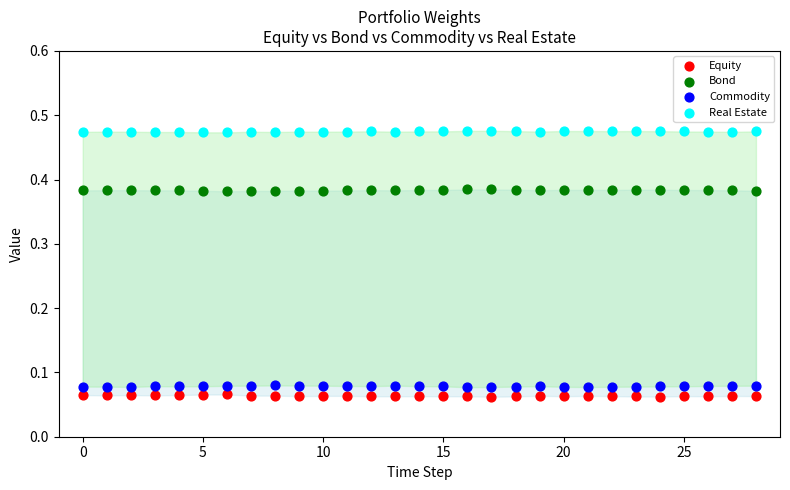

Which series reaches the maximum Y coordinate?

Real Estate